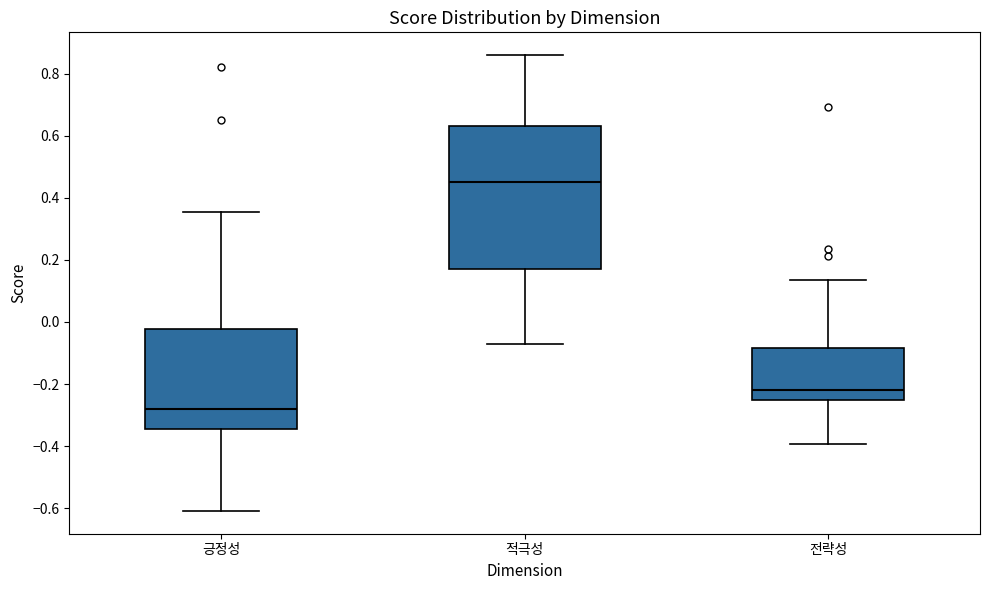

Which box's median line is the lowest?

긍정성